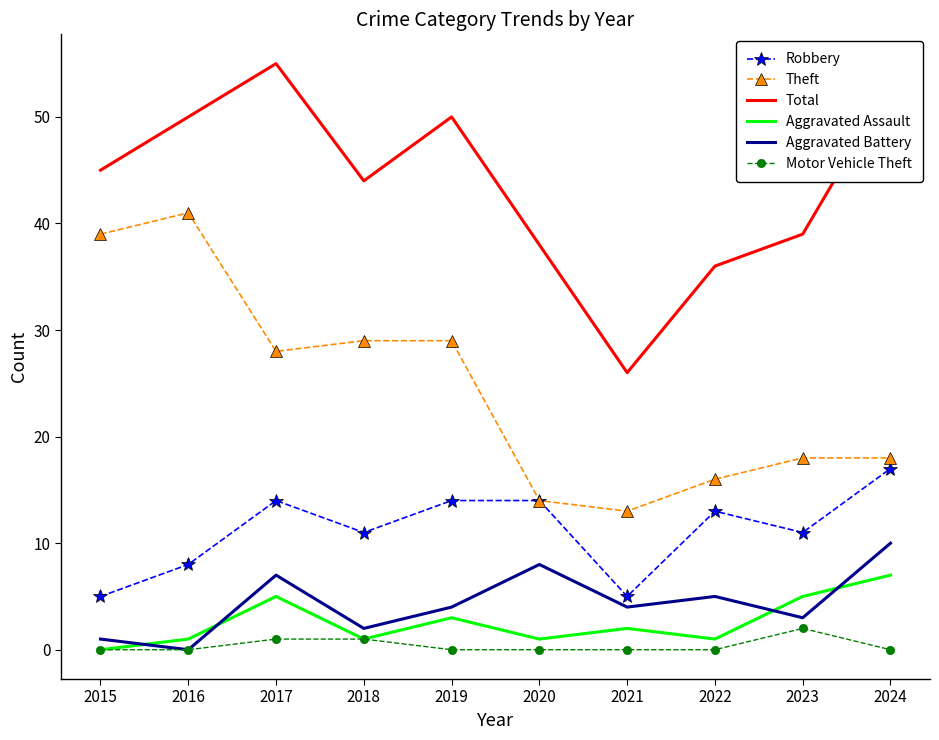

What is the difference between the maximum and minimum values in the Aggravated Battery series?

10